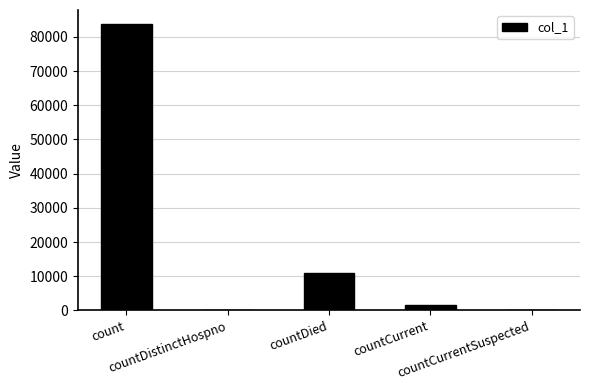

What is the change in value from count to countDied?

-72808